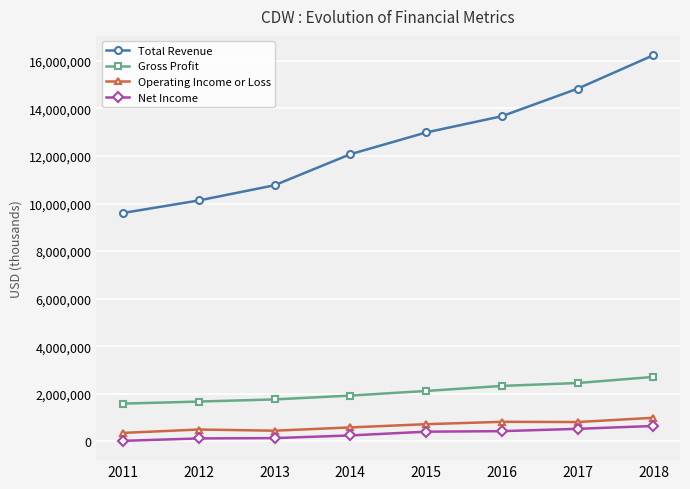

Which series has the largest total across all categories?

Total Revenue